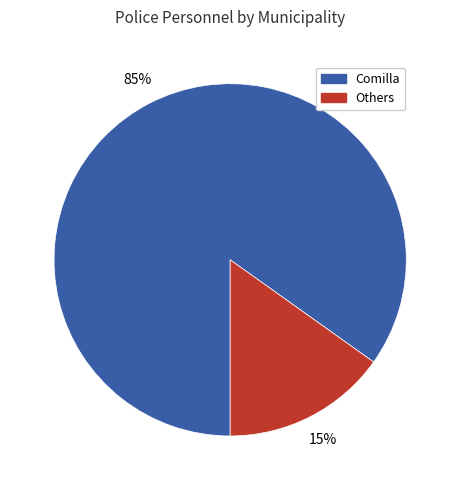

To the nearest percent, what is the average slice percentage?

50%